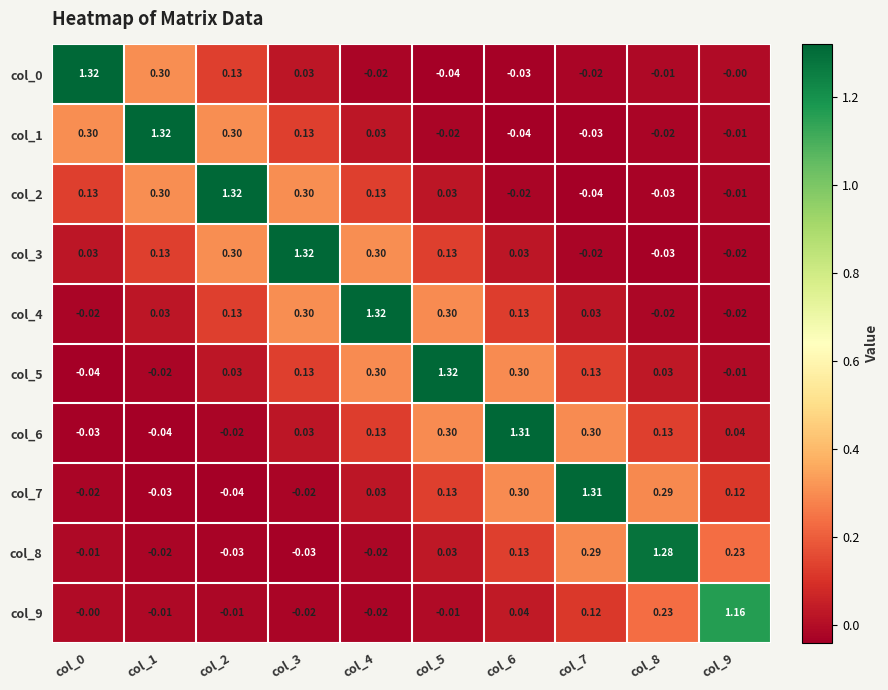

How many series are shown in this chart?

10